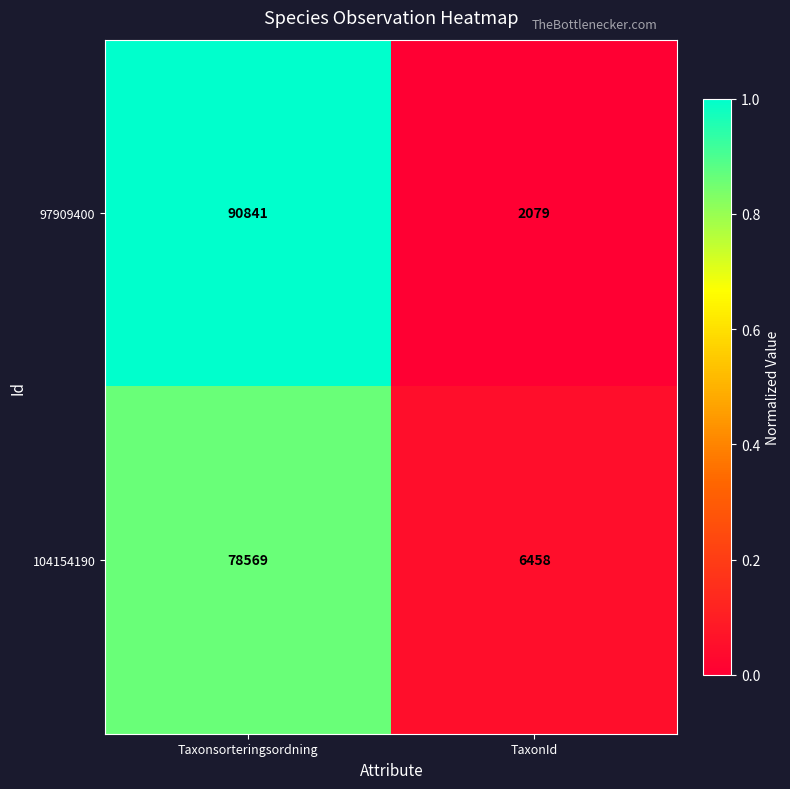

True or false: 104154190 has a value of 78569 at Taxonsorteringsordning.

True